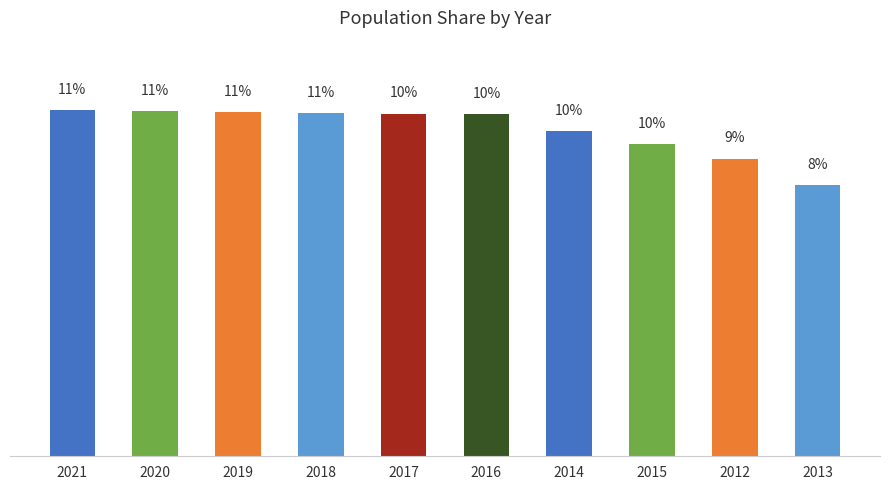

Reading left to right, extract all data points from this chart.

2021=10.6	2020=10.6	2019=10.5	2018=10.5	2017=10.5	2016=10.5	2014=9.9	2015=9.5	2012=9.1	2013=8.3